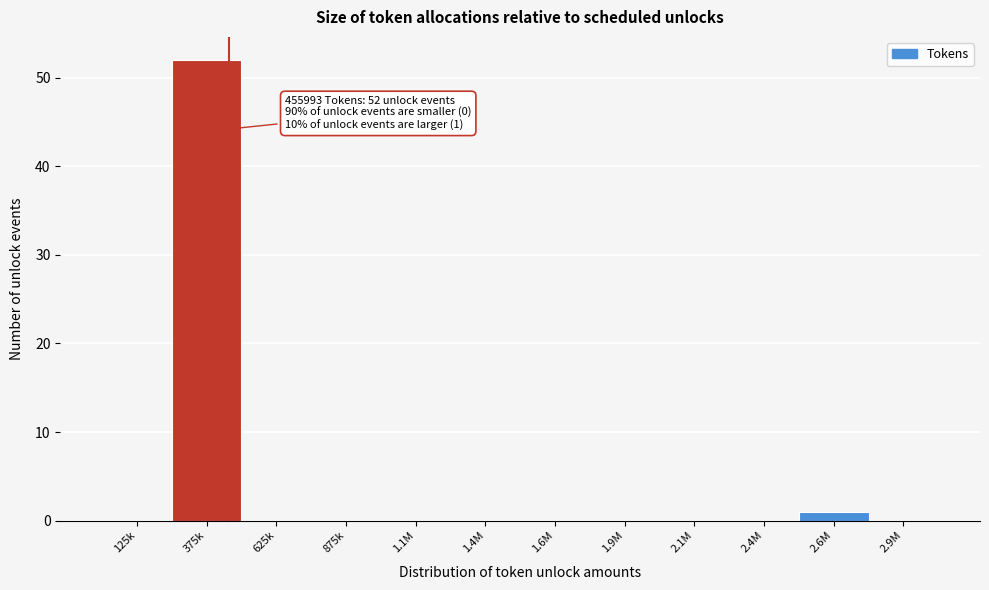

Reading left to right, what are all the values shown in this chart?

125k=0	375k=52	625k=0	875k=0	1.1M=0	1.4M=0	1.6M=0	1.9M=0	2.1M=0	2.4M=0	2.6M=1	2.9M=0